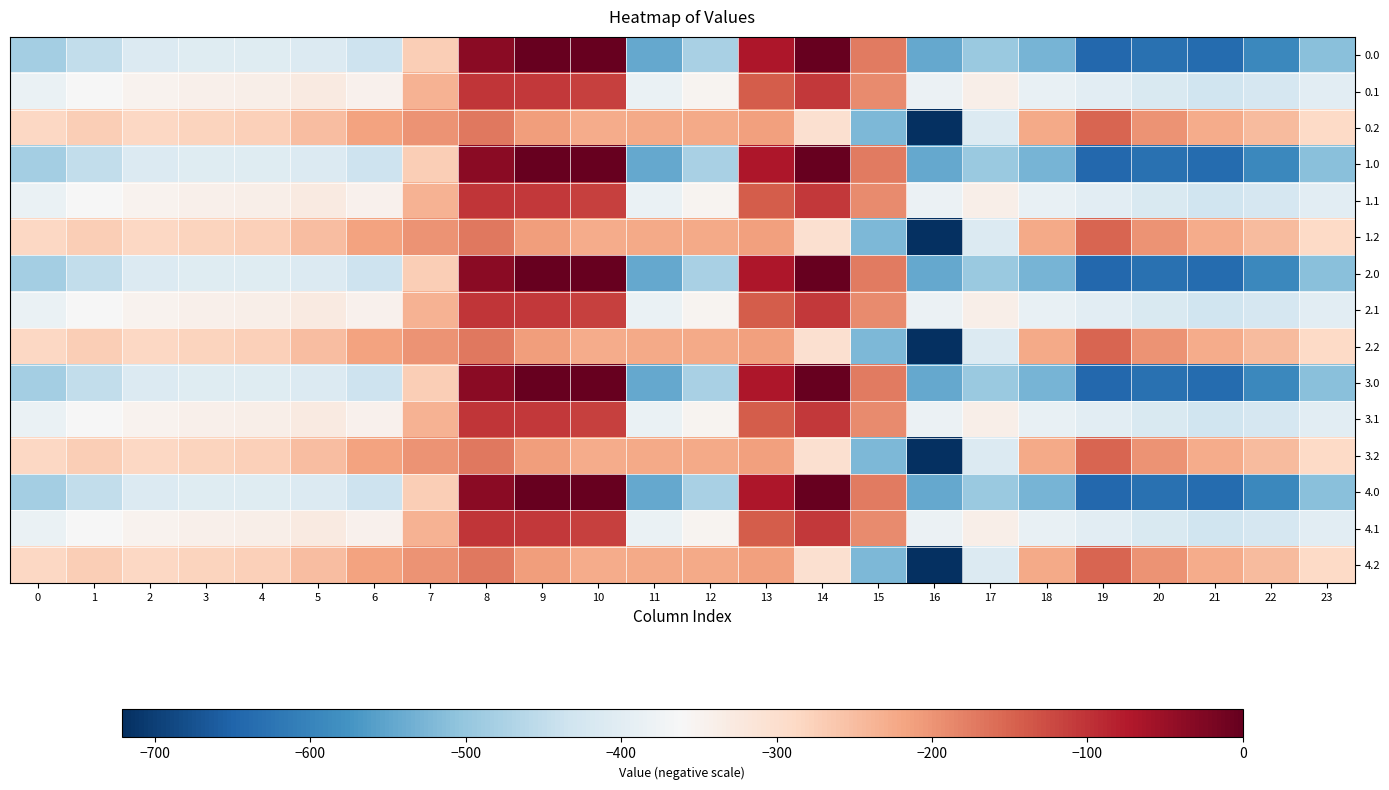

At which category is the sum across all series the highest?

8